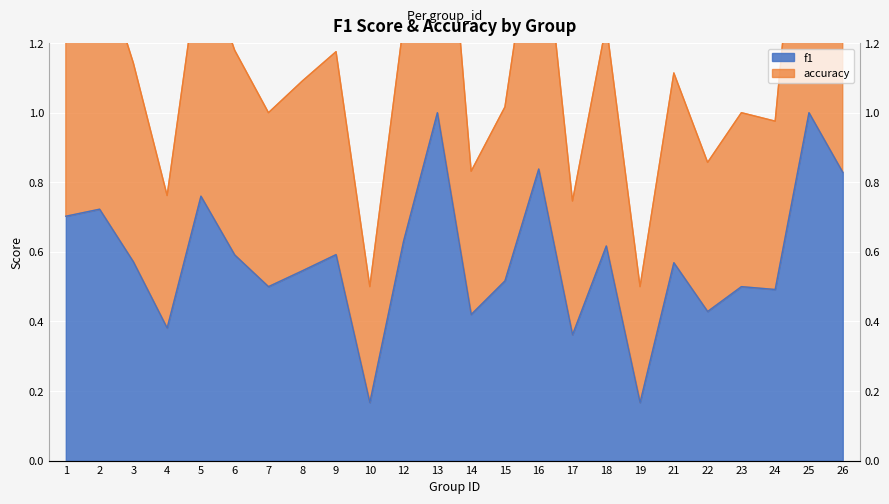

Where does the accuracy series first go above 1?

1